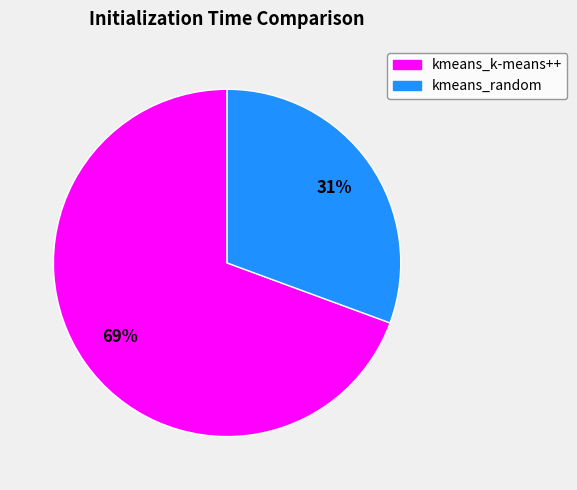

Count the number of slices in the pie.

2